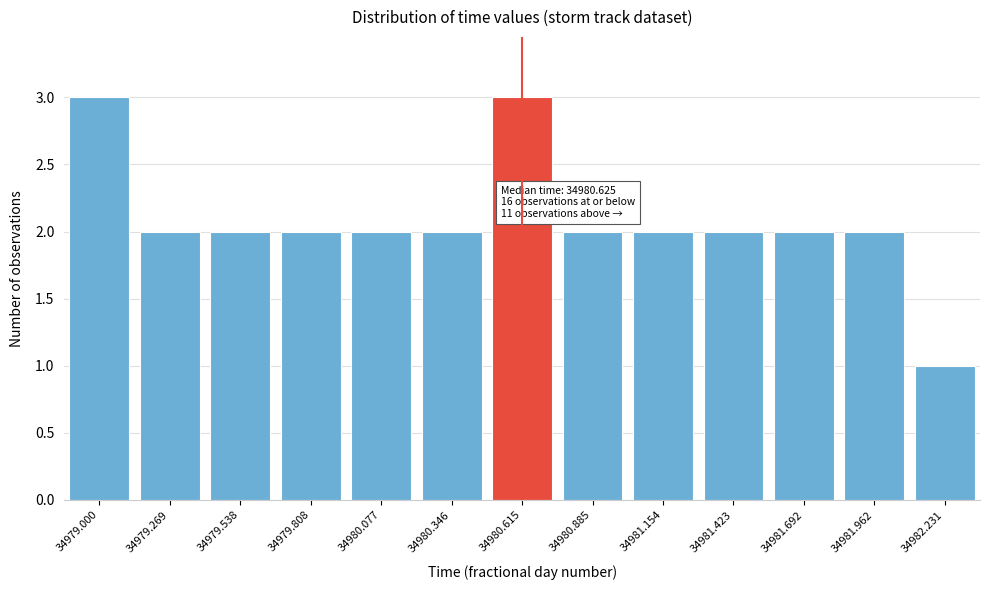

Reading left to right, what are all the values shown in this chart?

3	2	2	2	2	2	3	2	2	2	2	2	1